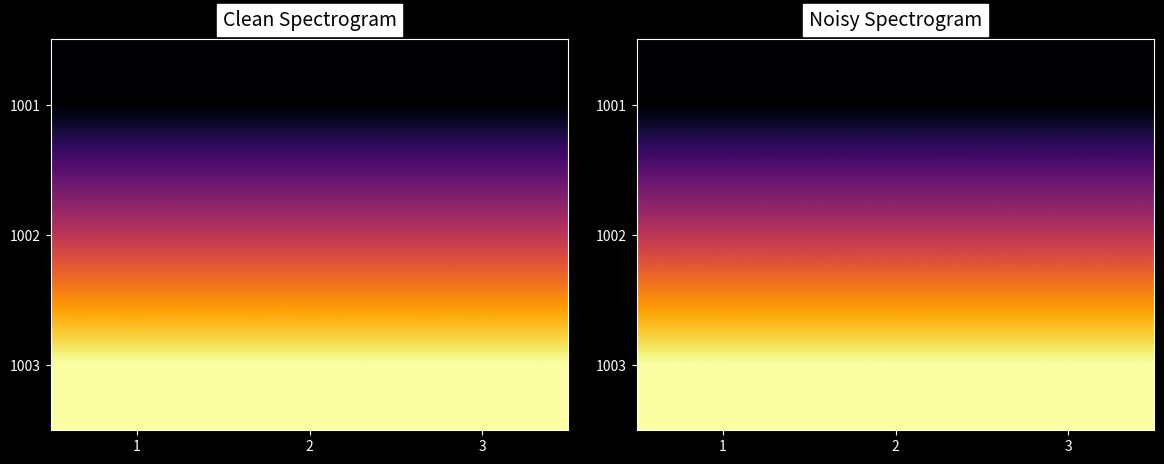

How many categories are shown in the chart?

3